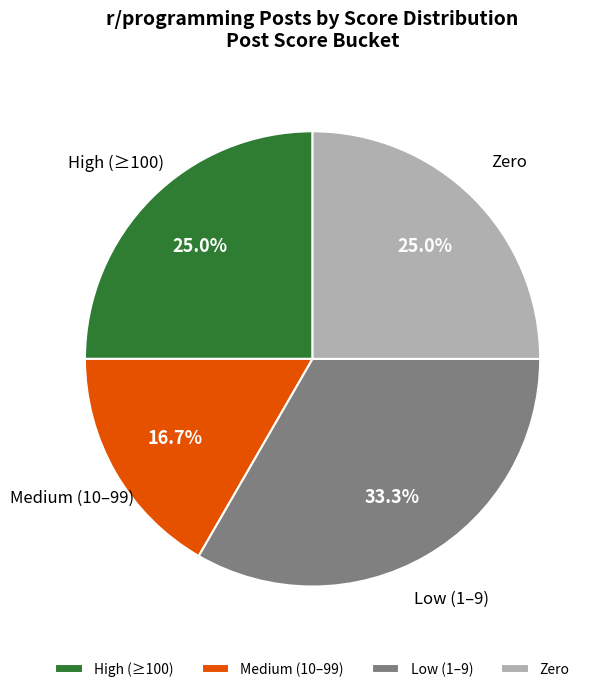

Which has a higher value, High (≥100) or Low (1–9)?

Low (1–9)